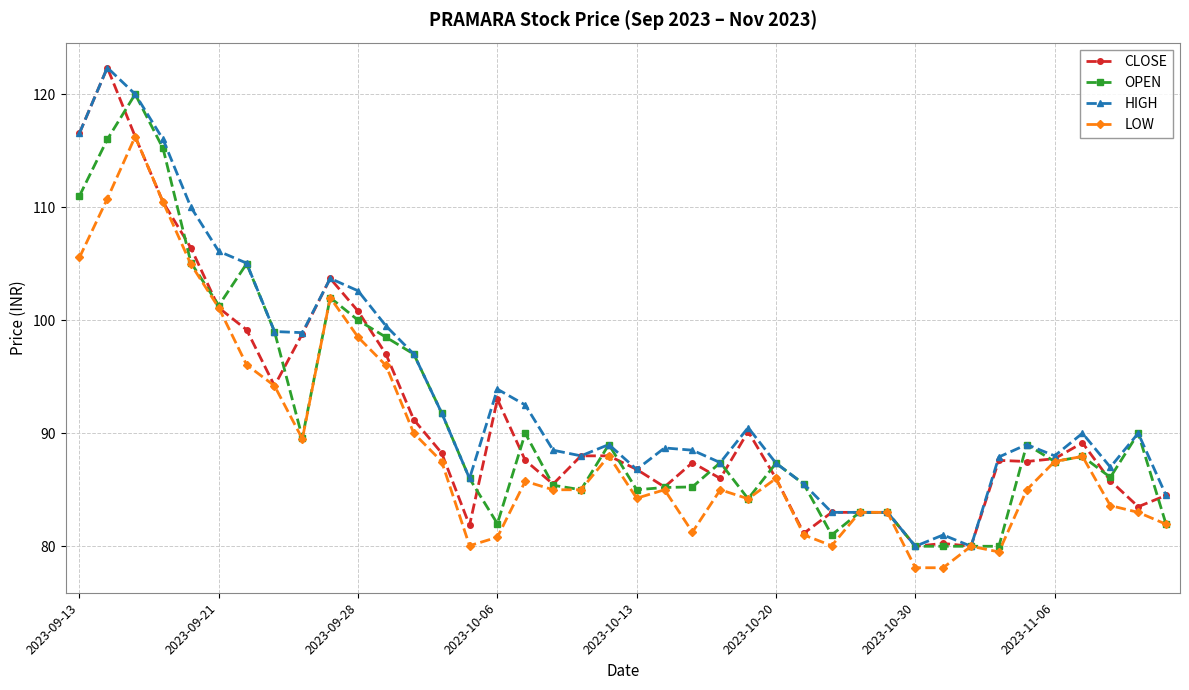

What is the value of the OPEN point at the 22nd from the left?

85.2